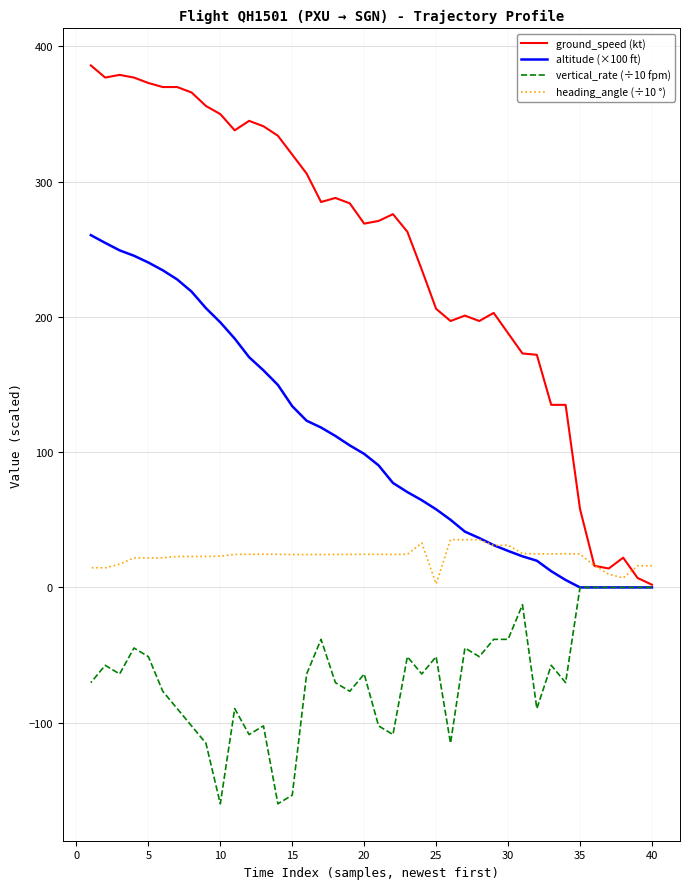

Which series has the largest total across all categories?

ground_speed (kt)